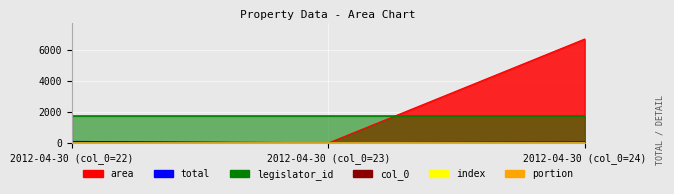

How many values in the col_0 series are below 23?

1